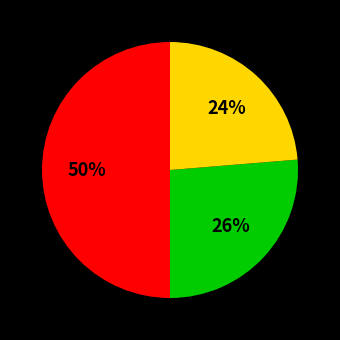

To the nearest percent, what is the difference between the largest and smallest slice percentages?

26%